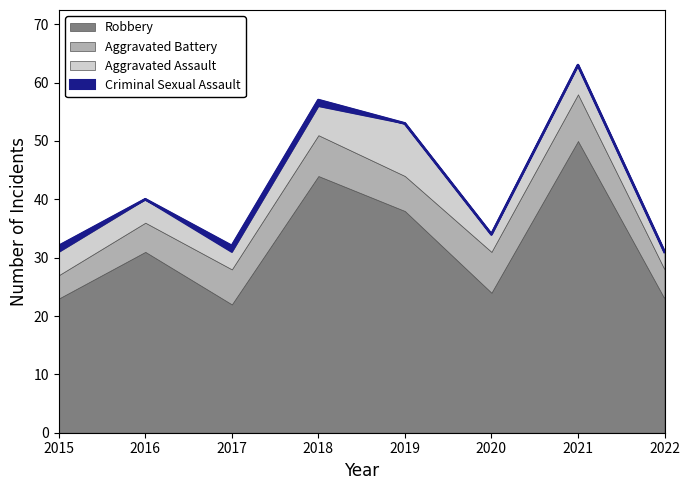

What are all the series names shown in the legend?

Robbery, Aggravated Battery, Aggravated Assault, Criminal Sexual Assault